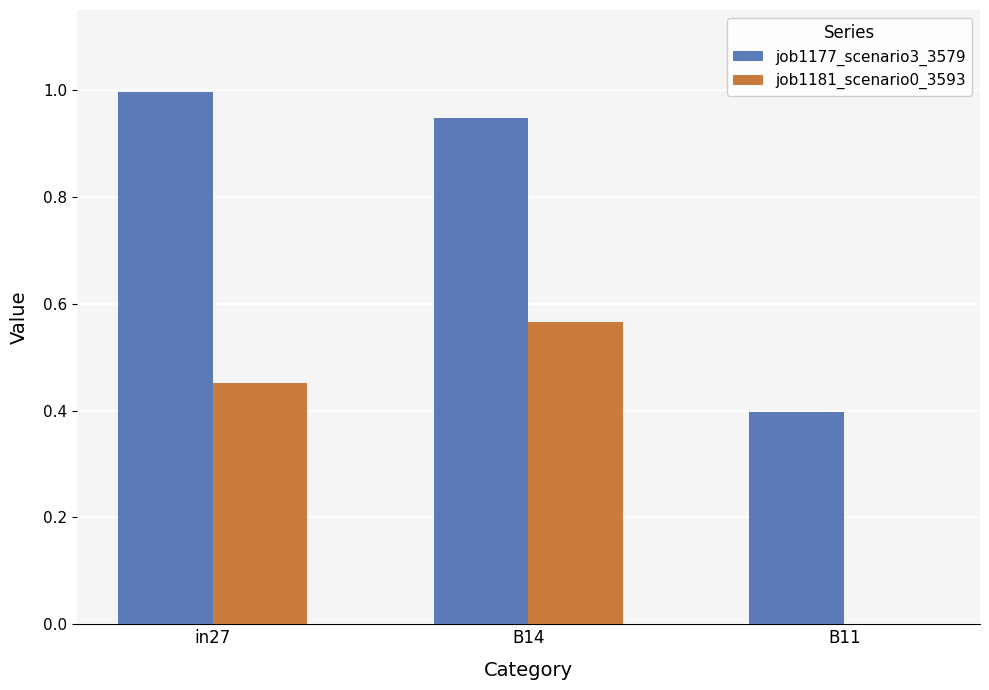

Is it true that job1177_scenario3_3579 equals 0.4 at B11?

True